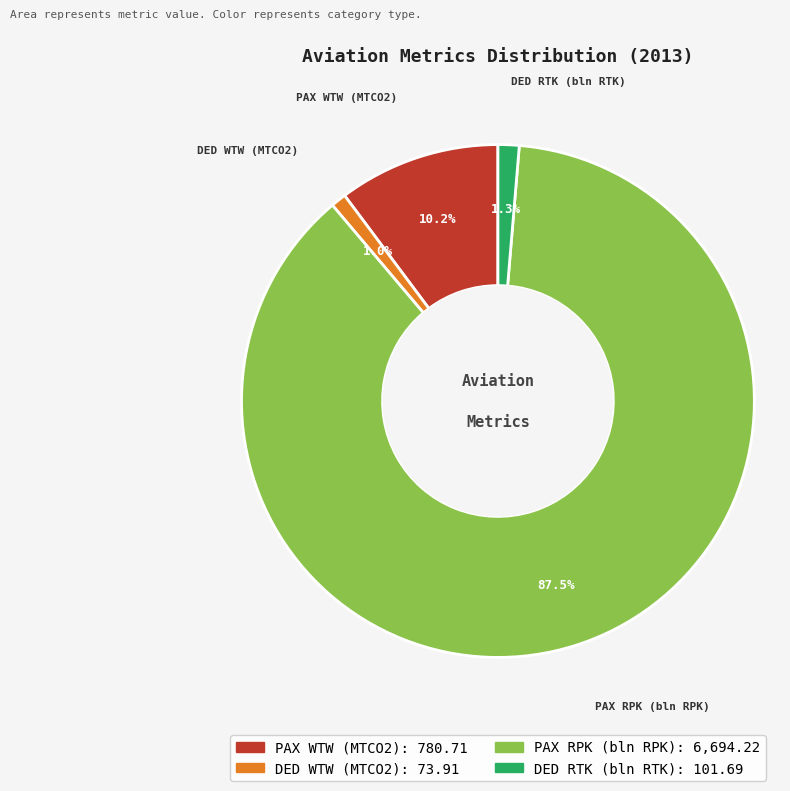

Which category has the biggest portion of the pie?

PAX RPK (bln RPK)